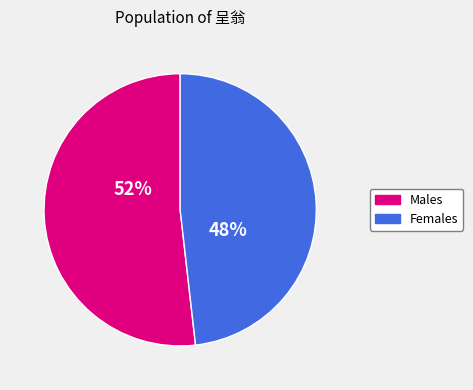

Combined, do Males and Females account for over 50%?

Yes